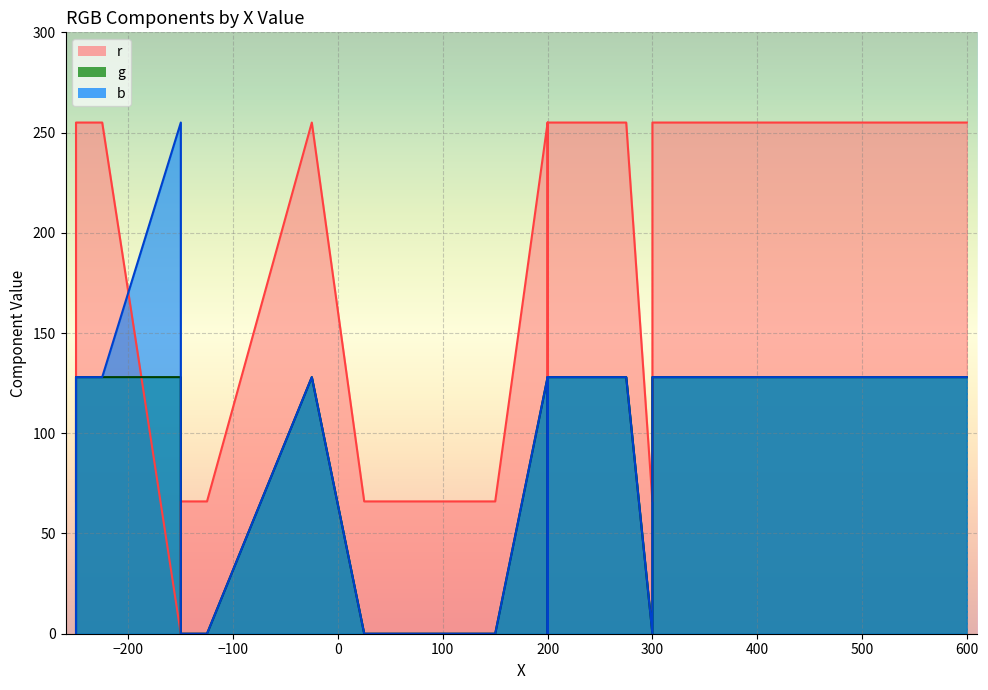

True or false: b and g intersect in this chart.

False